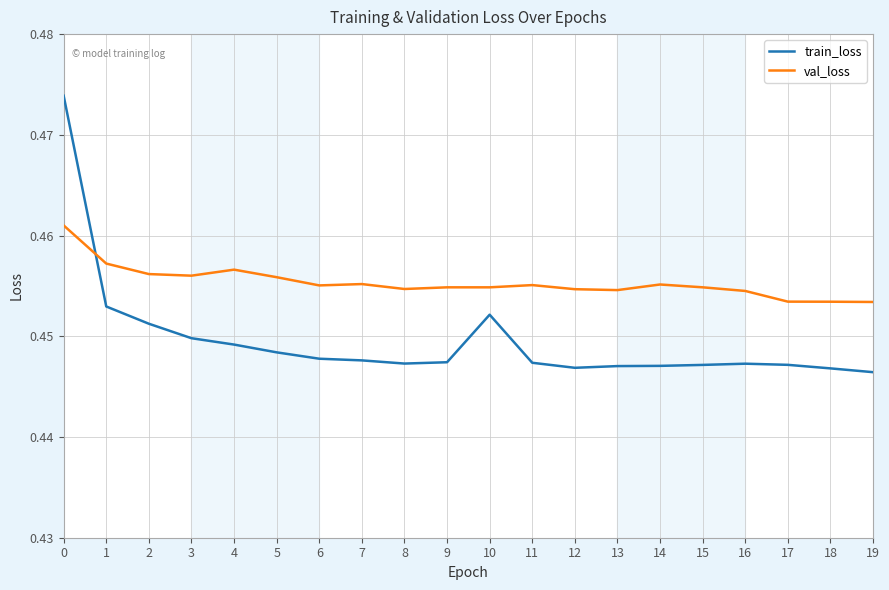

How many intersections are there between val_loss and train_loss?

1